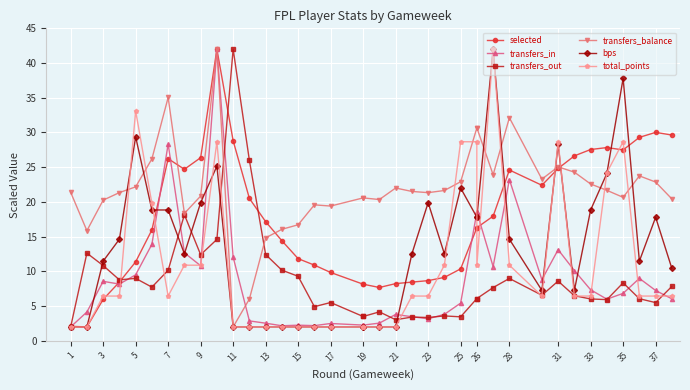

What is the smallest value displayed?

2.0